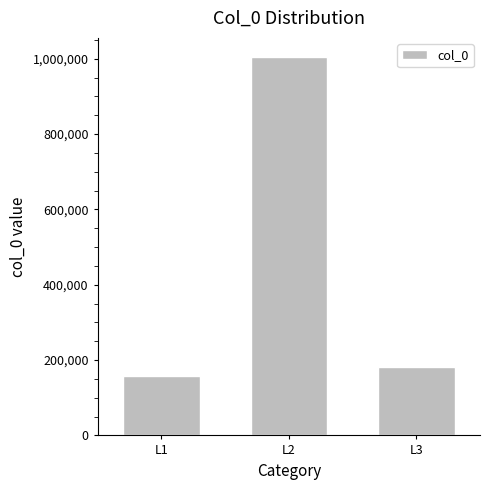

Approximately how many times larger is the value at L2 compared to L1?

6.4